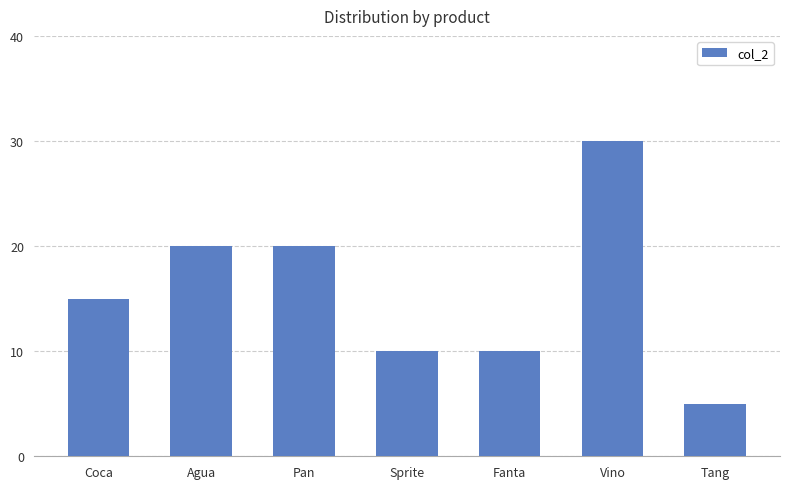

Read the value at Agua.

20